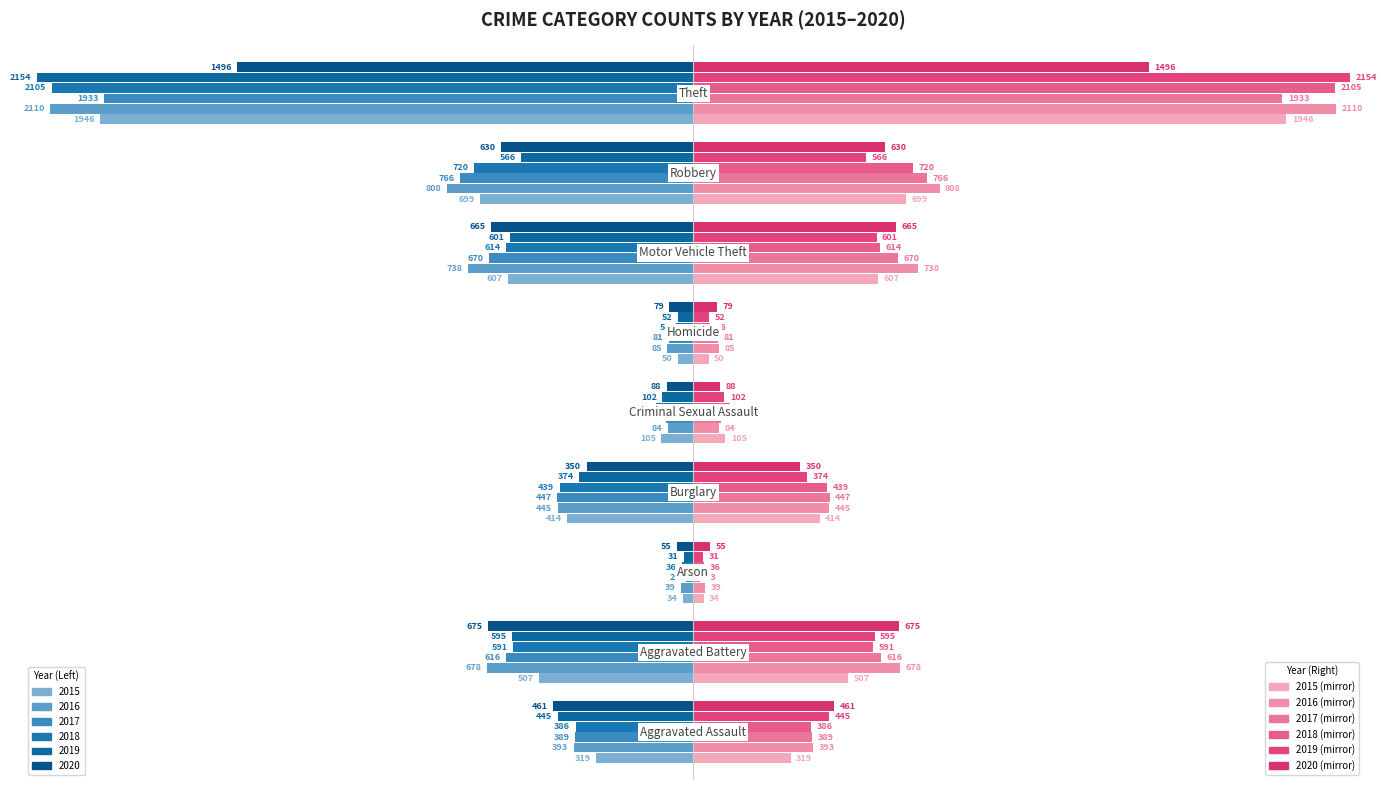

Does the chart contain stacked bars?

No